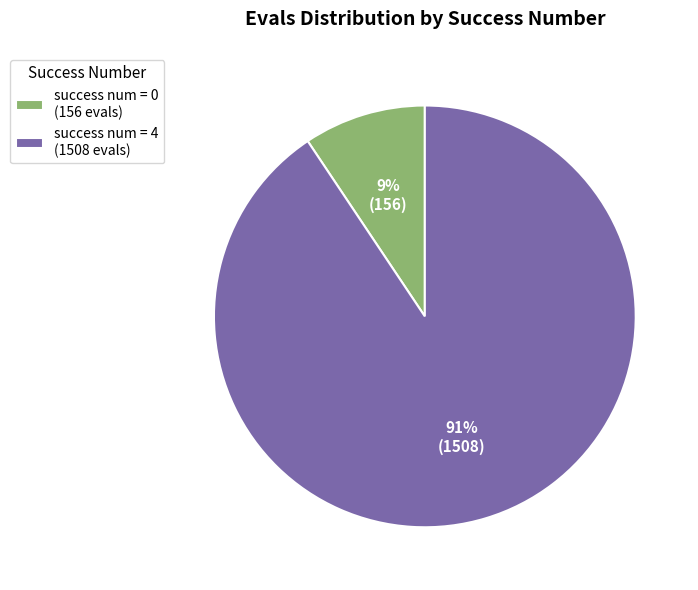

Which has a higher value, success num = 4 (1508 evals) or success num = 0 (156 evals)?

success num = 4 (1508 evals)